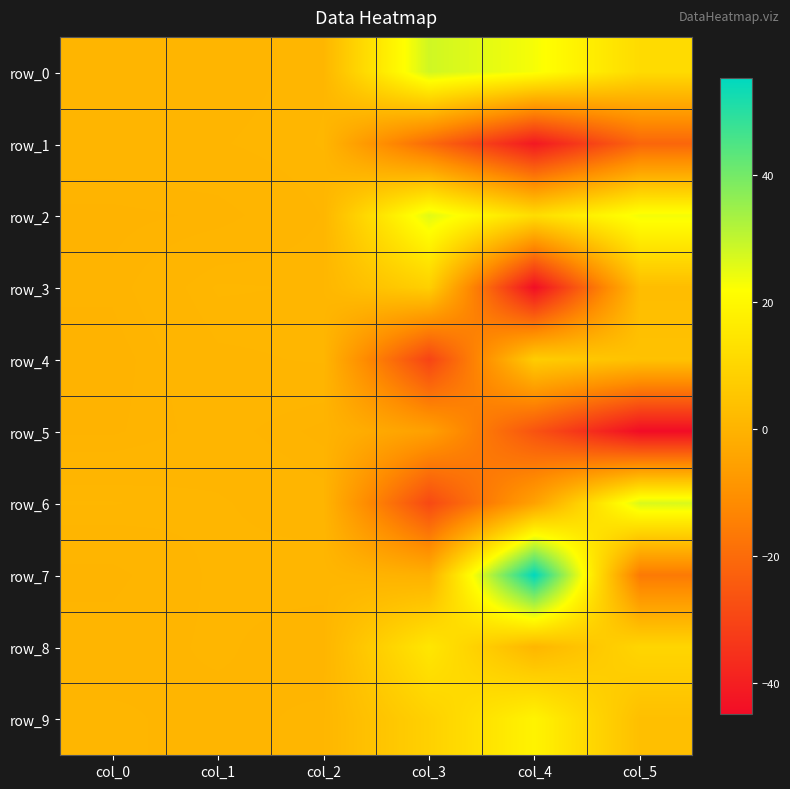

Which category has the lowest value in the row_0 series?

col_0